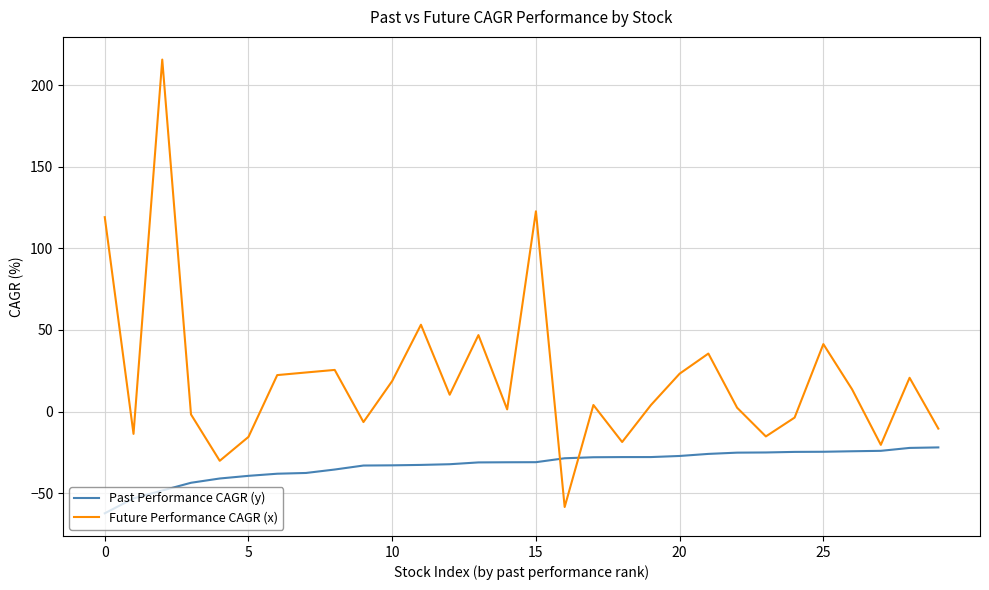

What is the greatest value displayed?

215.8